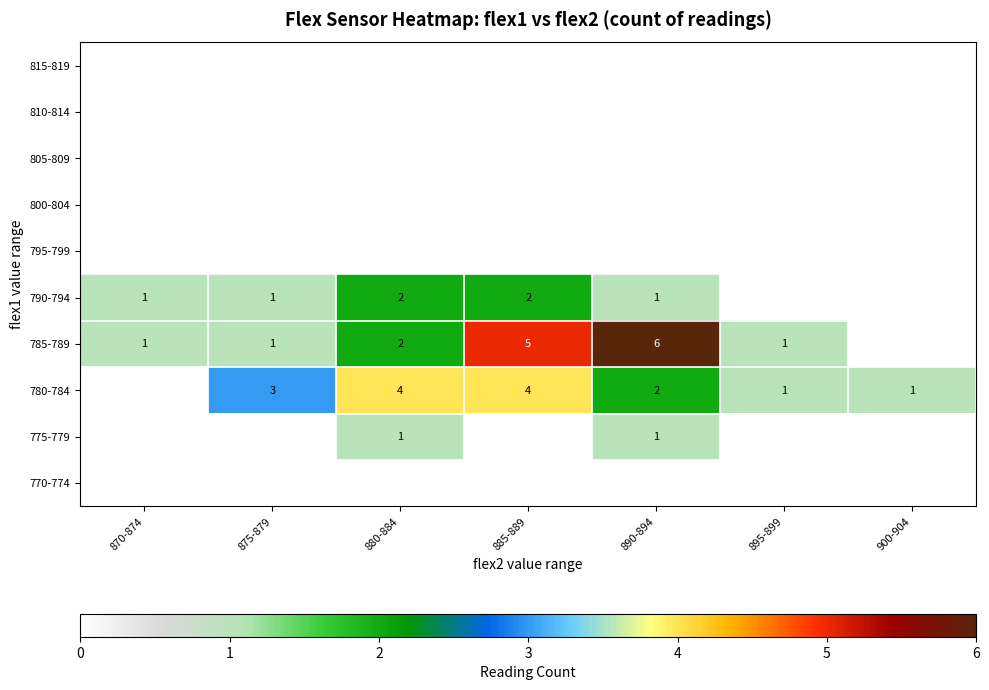

The value of 780-784 at 880-884 is 4. True or false?

True